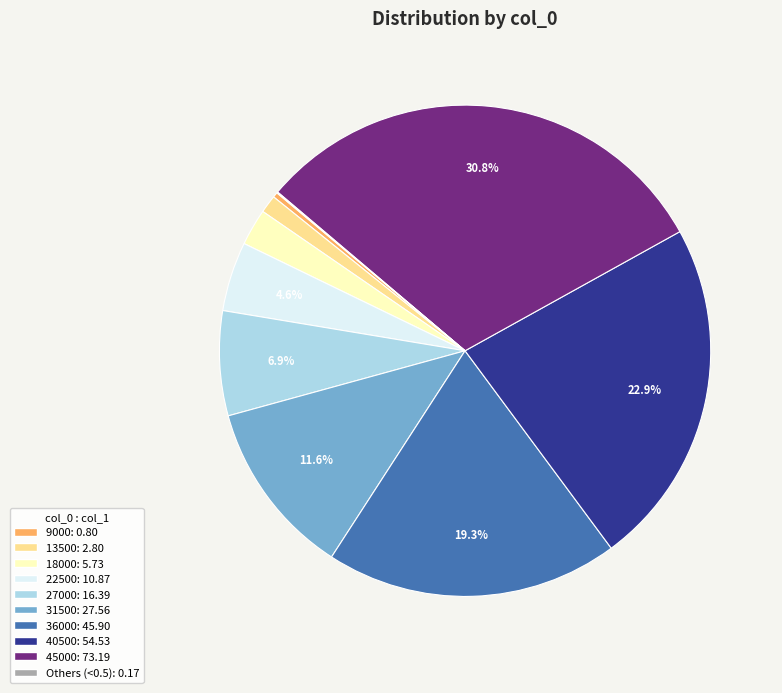

Is there a majority slice in this chart?

No